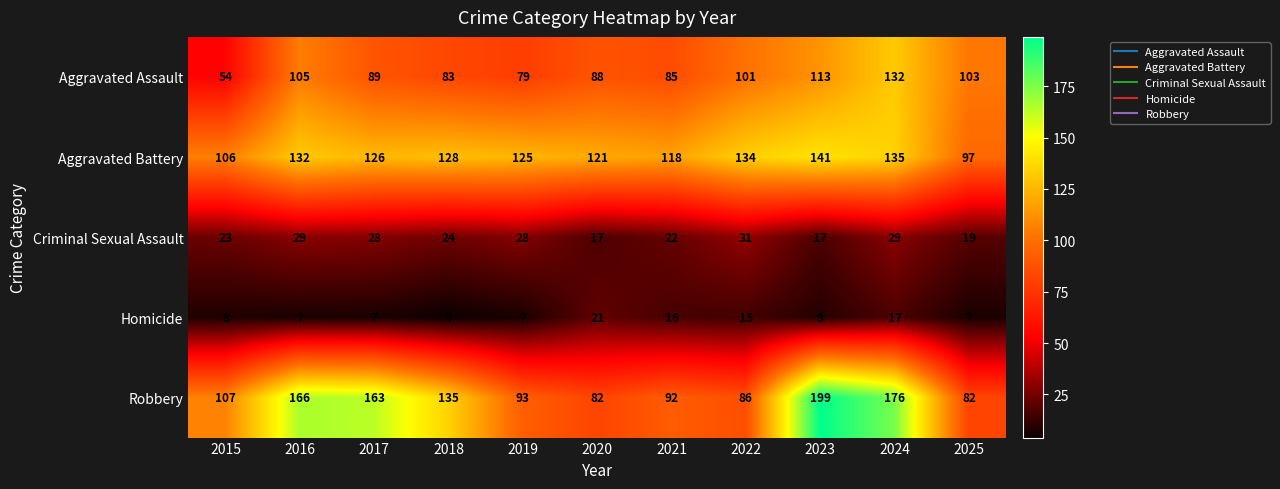

Which series has the widest spread of values?

Robbery